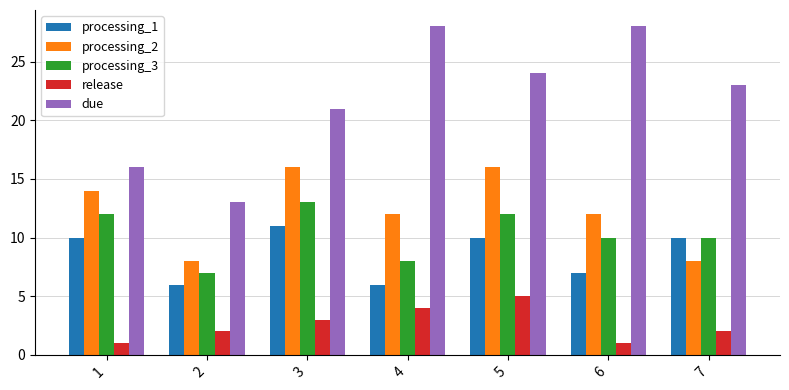

How many series are shown in this chart?

5